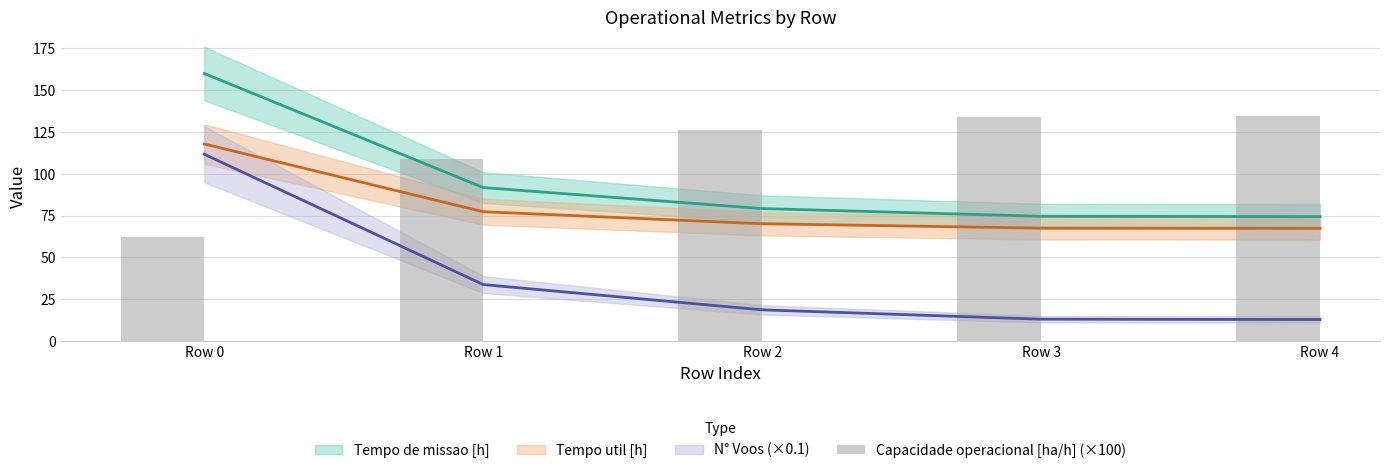

Does the chart contain any negative values?

No